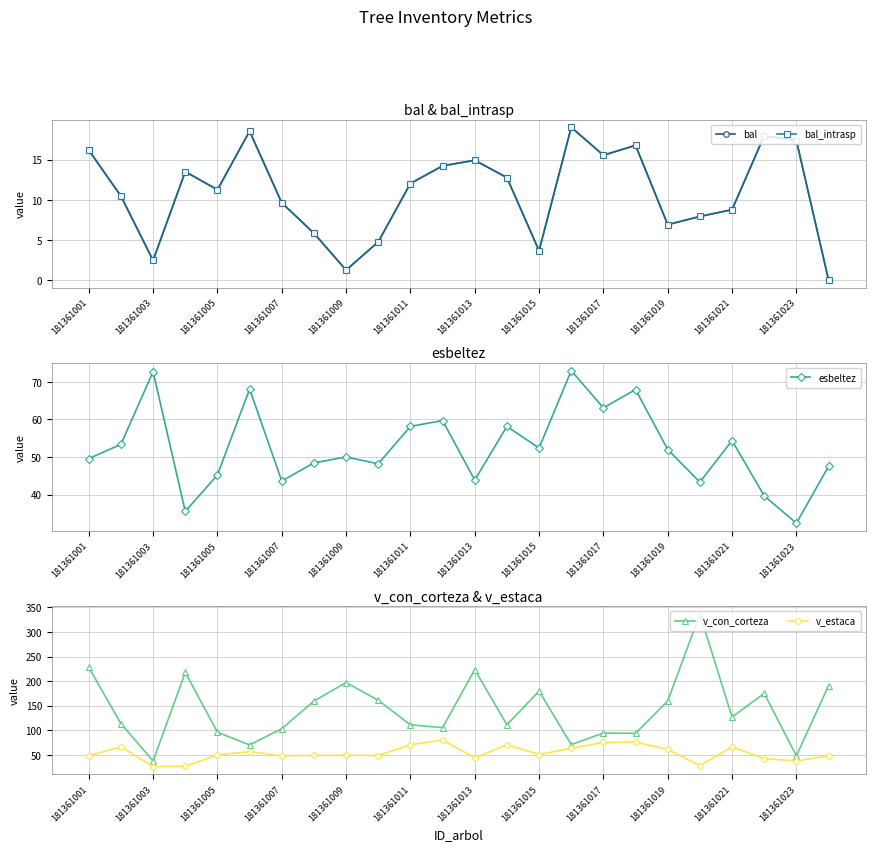

True or false: bal and esbeltez cross at least once.

False